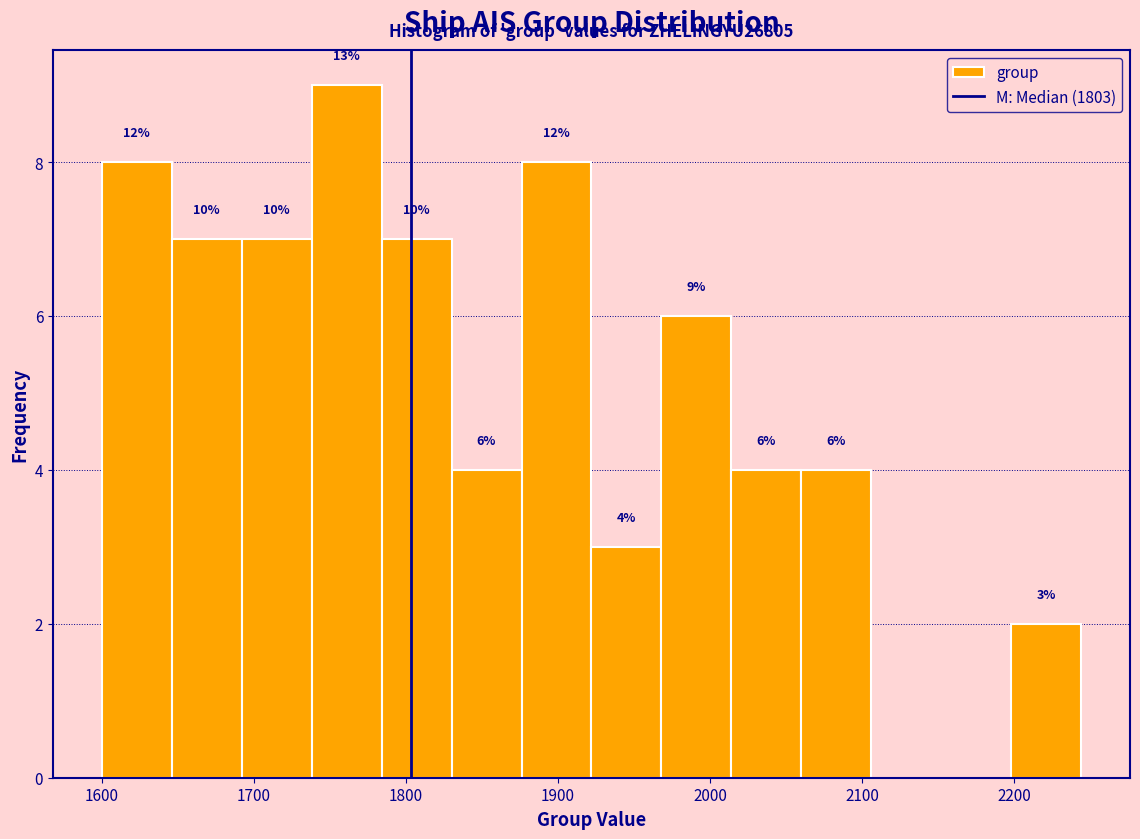

Which range on the x-axis has the tallest bar?

1738 to 1784